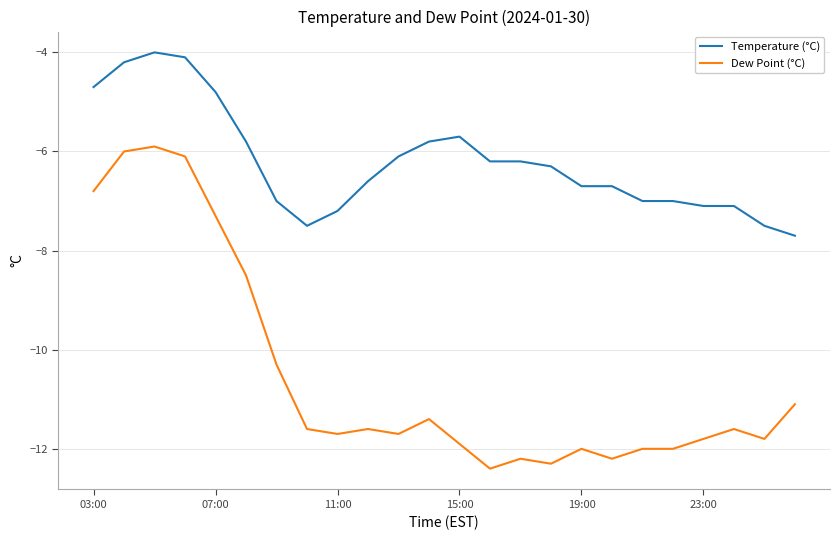

True or false: Temperature (°C) and Dew Point (°C) intersect in this chart.

False